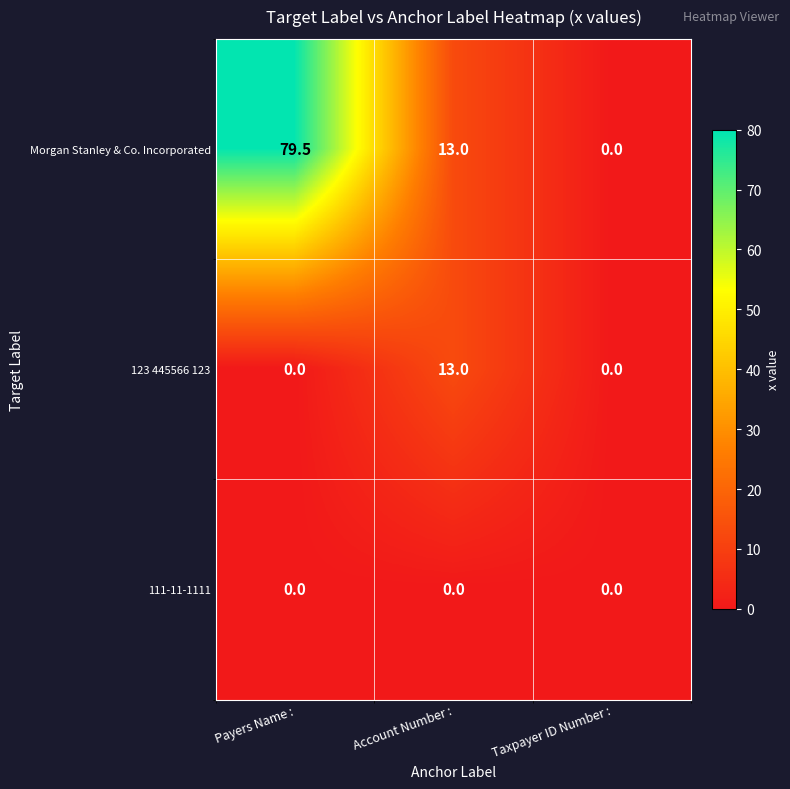

What is the highest value of the Morgan Stanley & Co. Incorporated series?

79.5